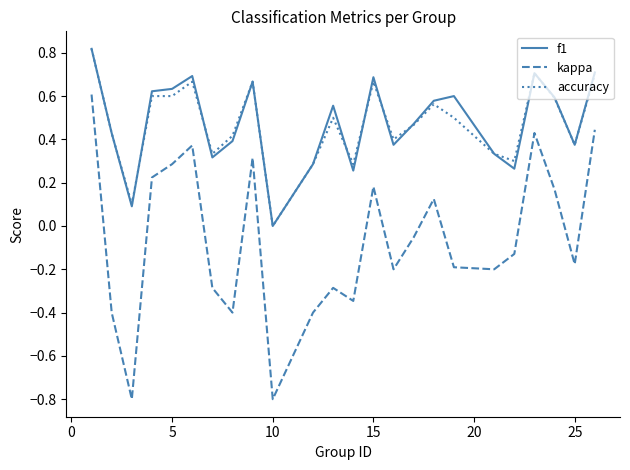

Which series has the widest spread of values?

kappa